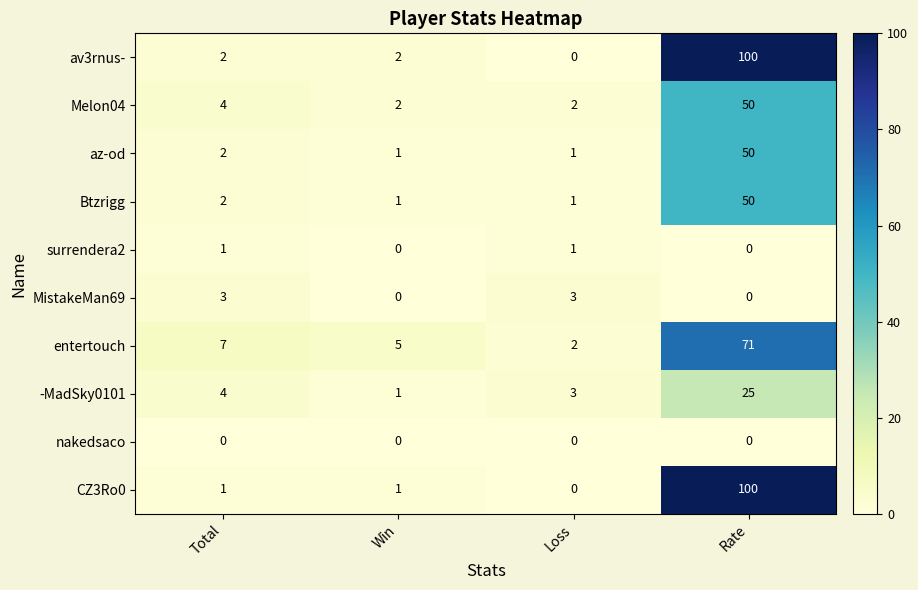

At how many categories does at least one series exceed 74?

1